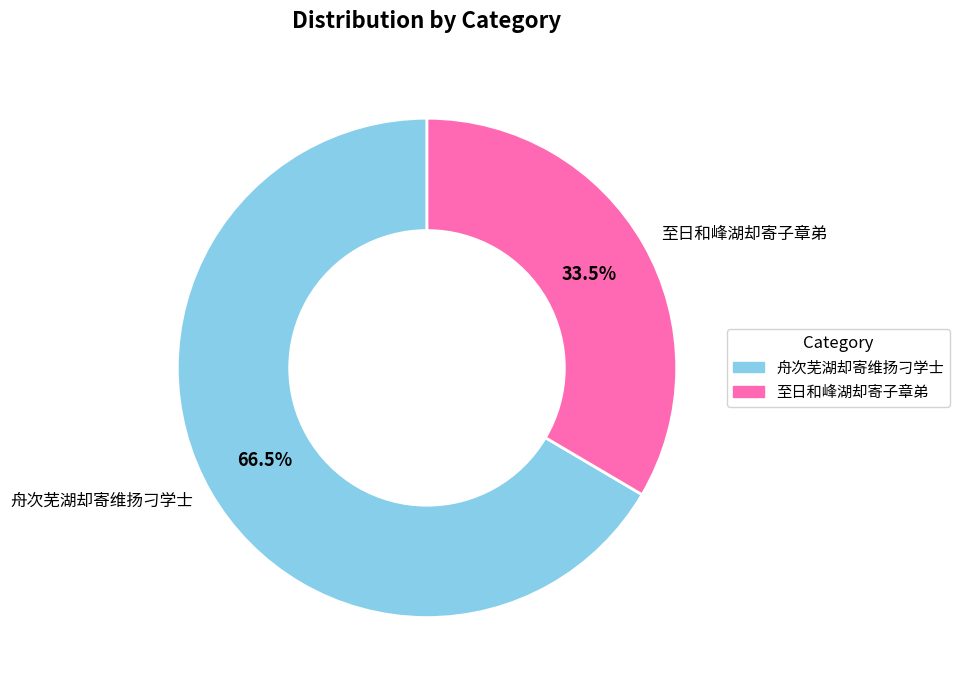

Which category has the smallest portion of the pie?

至日和峰湖却寄子章弟